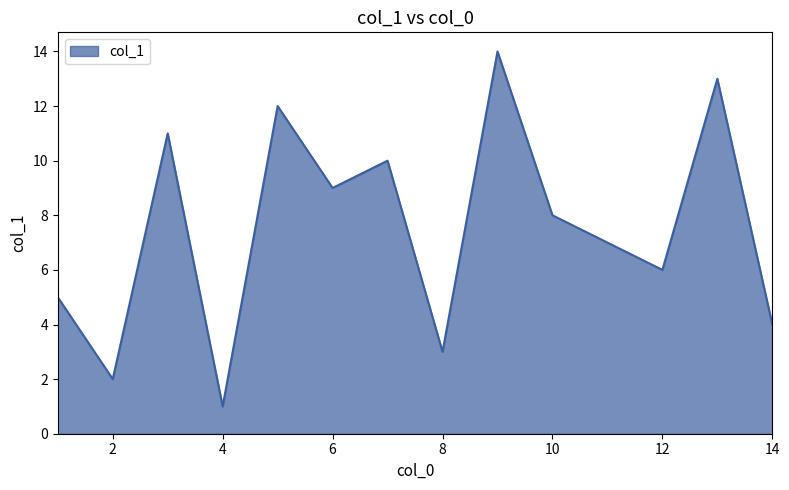

What is the difference between the second highest and minimum values?

12